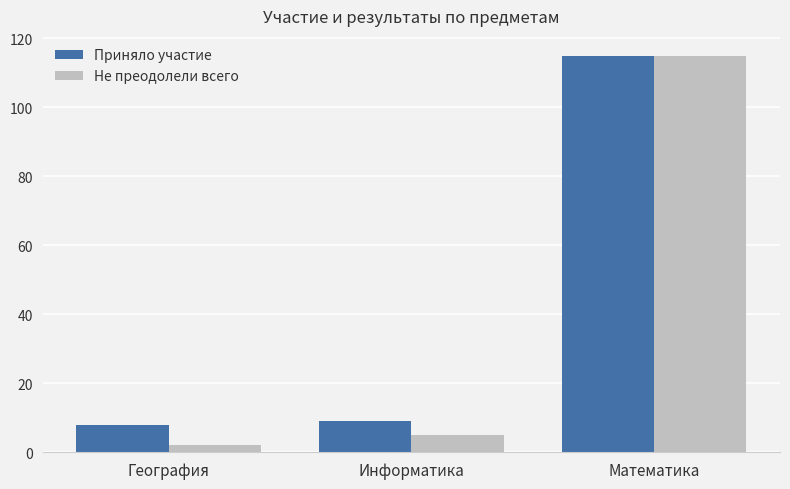

What is the difference between the maximum and minimum values in the Приняло участие series?

107